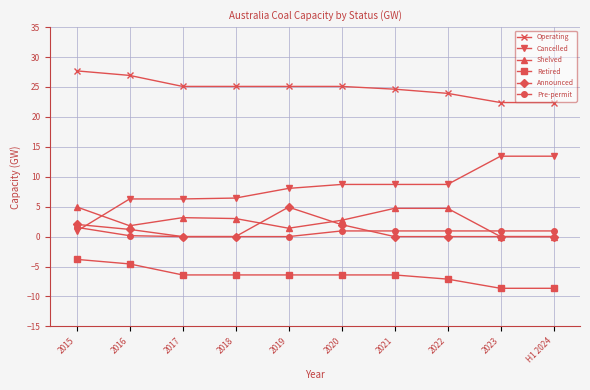

What is the difference between the highest and lowest values at 2018?

31.5